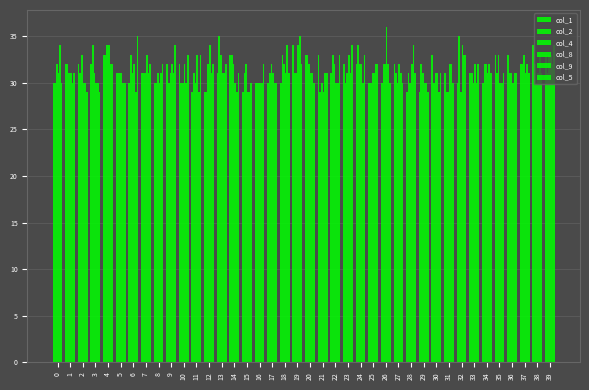

How many data points does each series have?

40